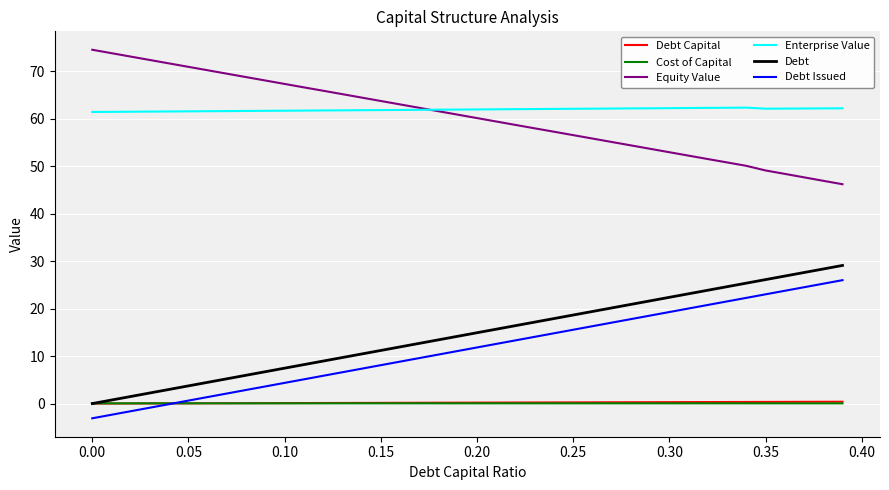

True or false: Cost of Capital and Equity Value cross at least once.

False